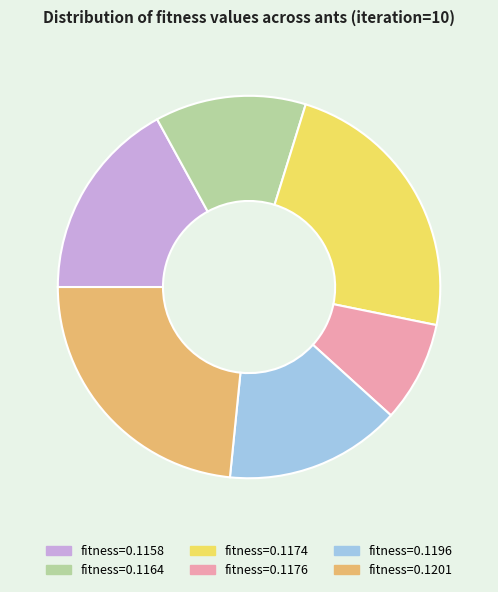

The fitness=0.1196 slice represents 28% of the pie. True or false?

False